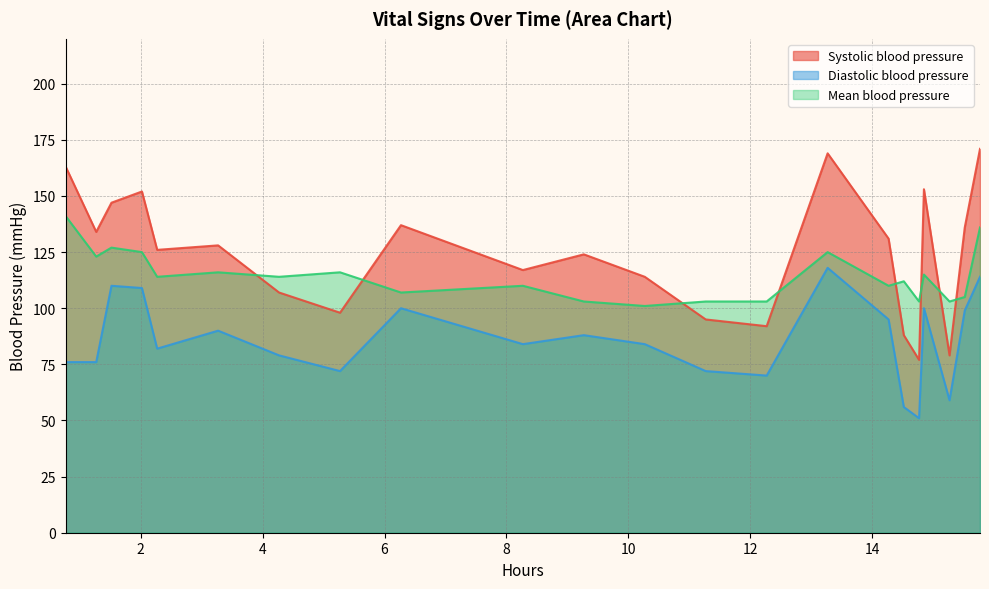

Does the chart display data point markers on the line(s)?

No